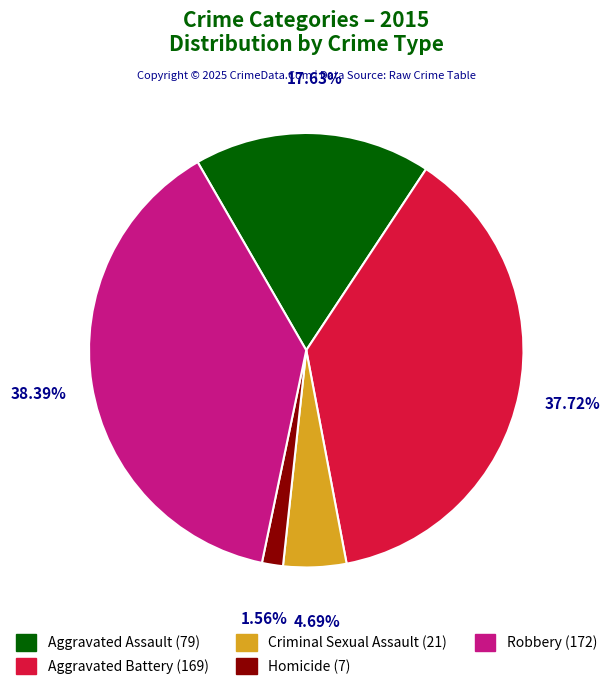

Which slice is the largest?

Robbery